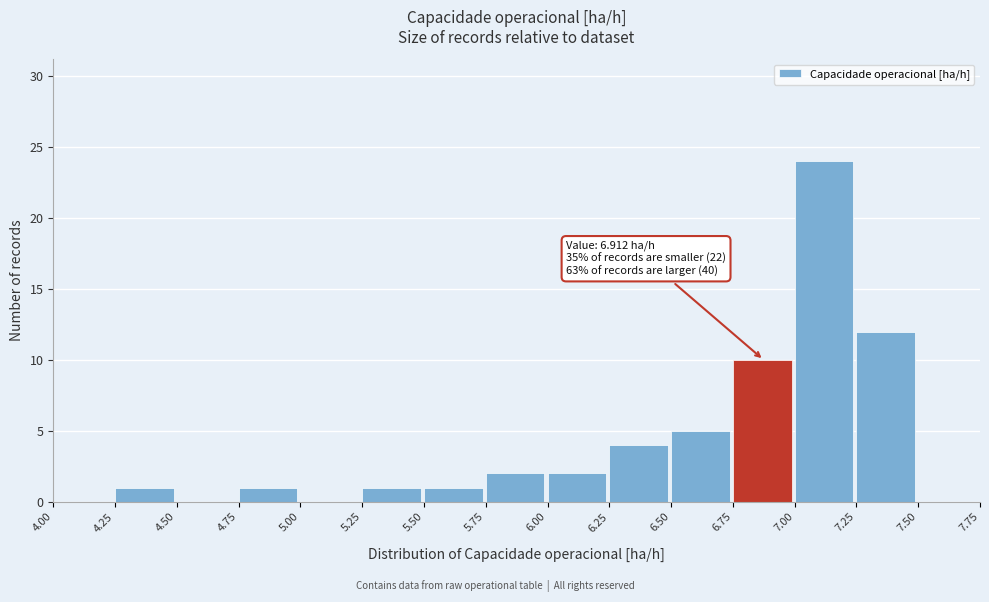

Which range on the x-axis has the tallest bar?

7.00 to 7.25